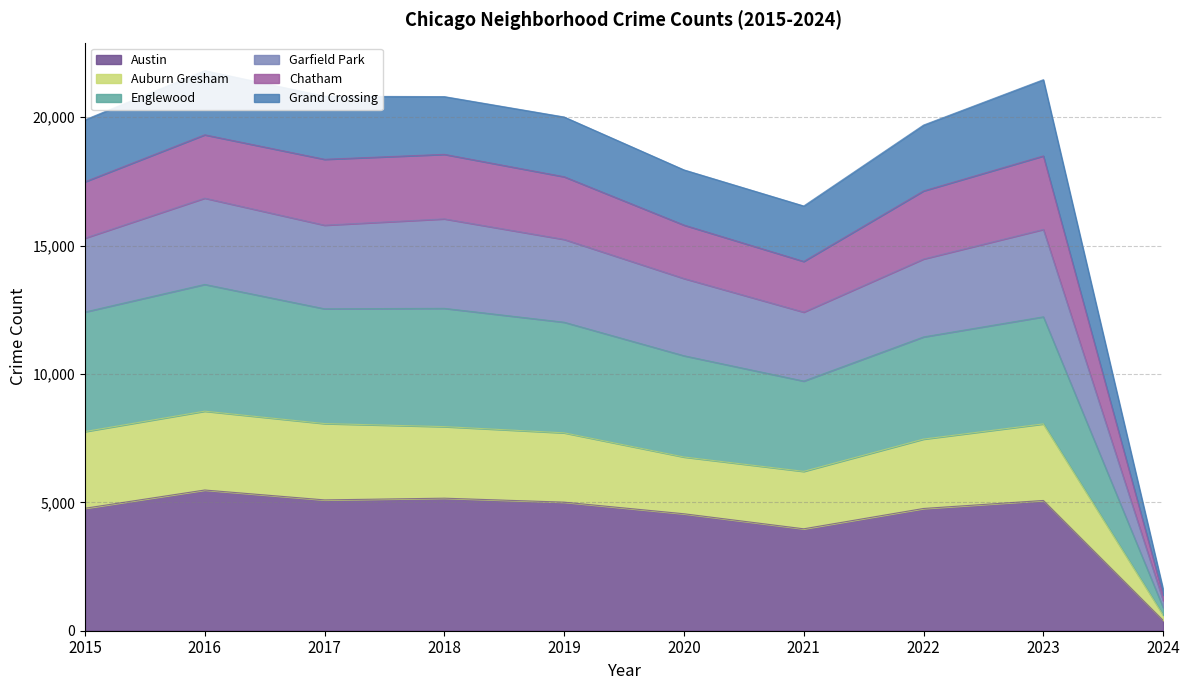

What is the maximum value for Austin?

5481